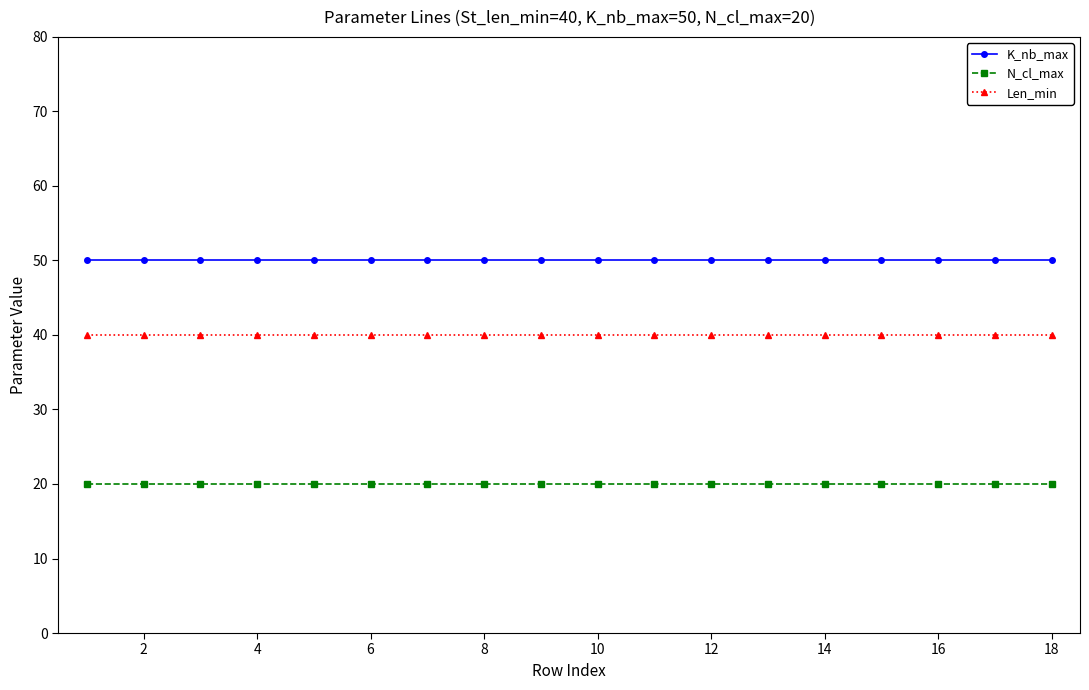

True or false: K_nb_max and N_cl_max intersect in this chart.

False